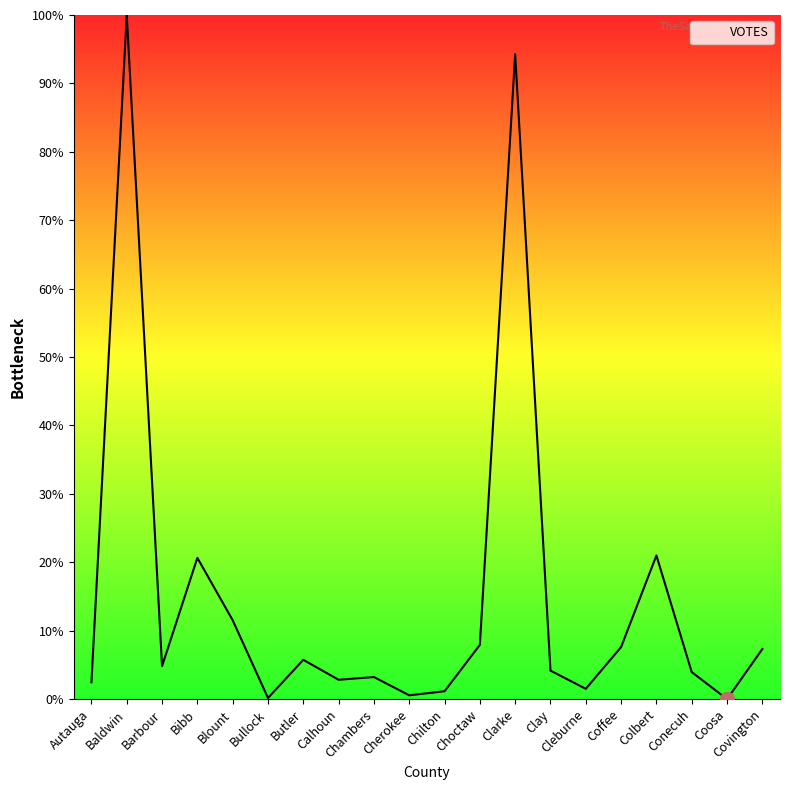

What is the ratio of the value at Chambers to the value at Bibb?

0.2